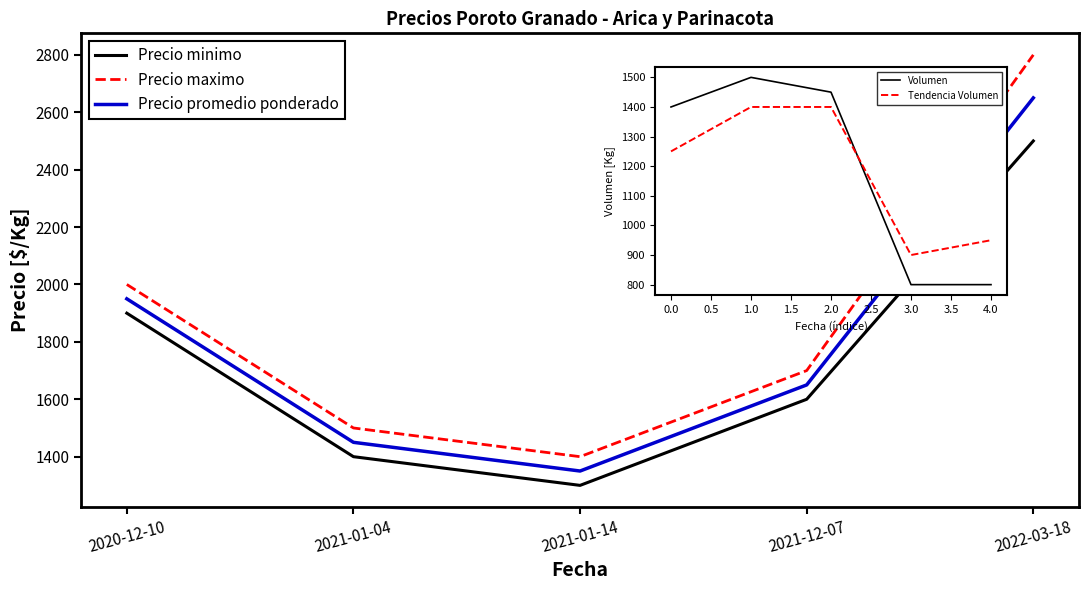

What is the highest value of the Precio maximo series?

2800